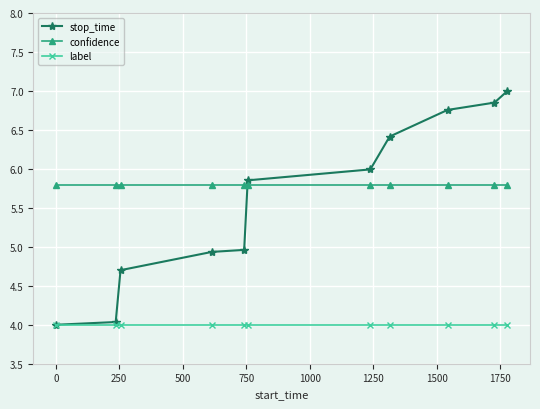

List the series in order of their peak value, lowest first.

label, confidence, stop_time